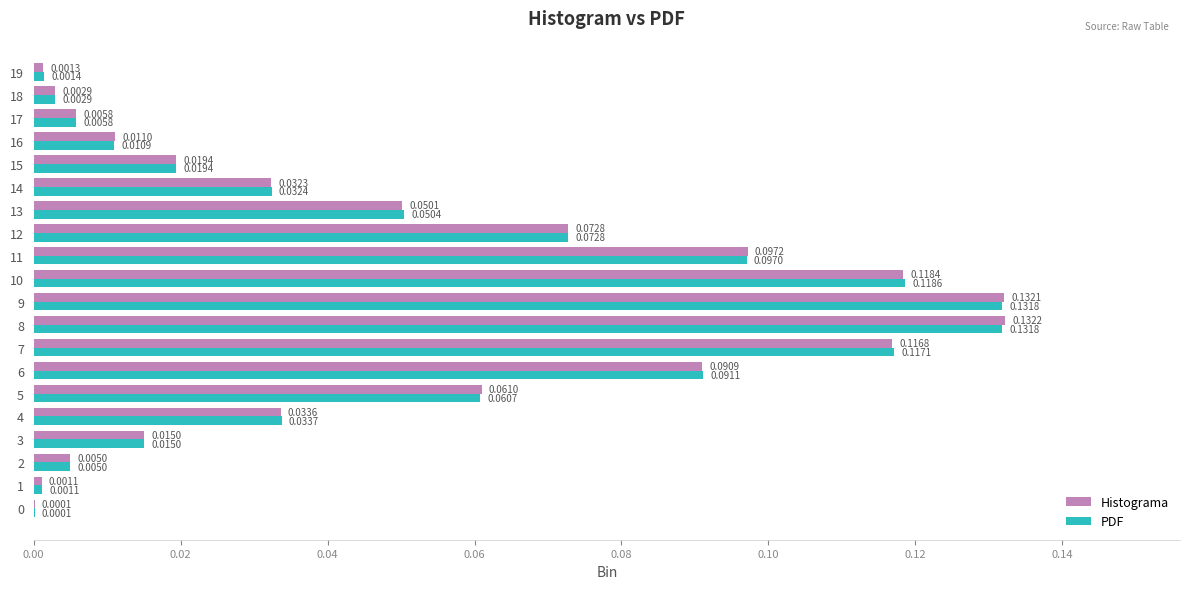

Is the value of Histograma at 3 greater than the value of PDF at 1?

Yes